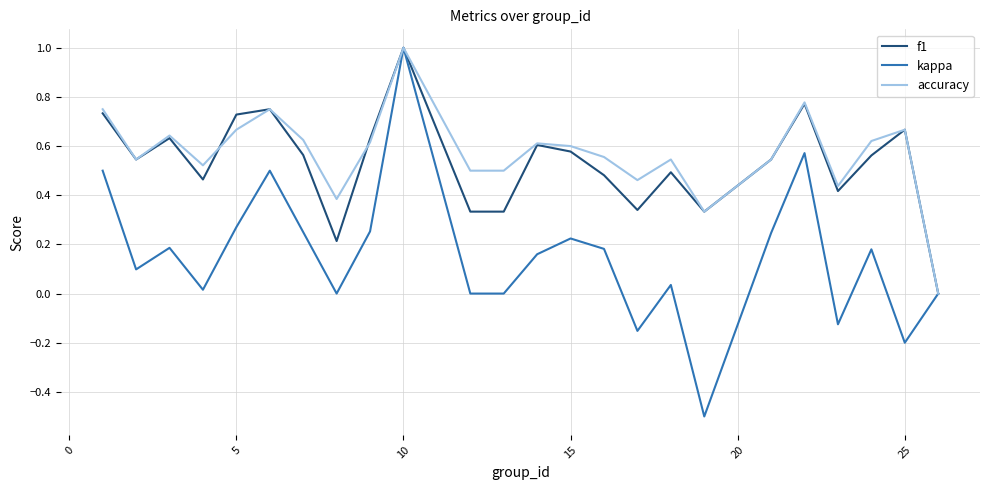

Which series has the largest range (max minus min)?

kappa